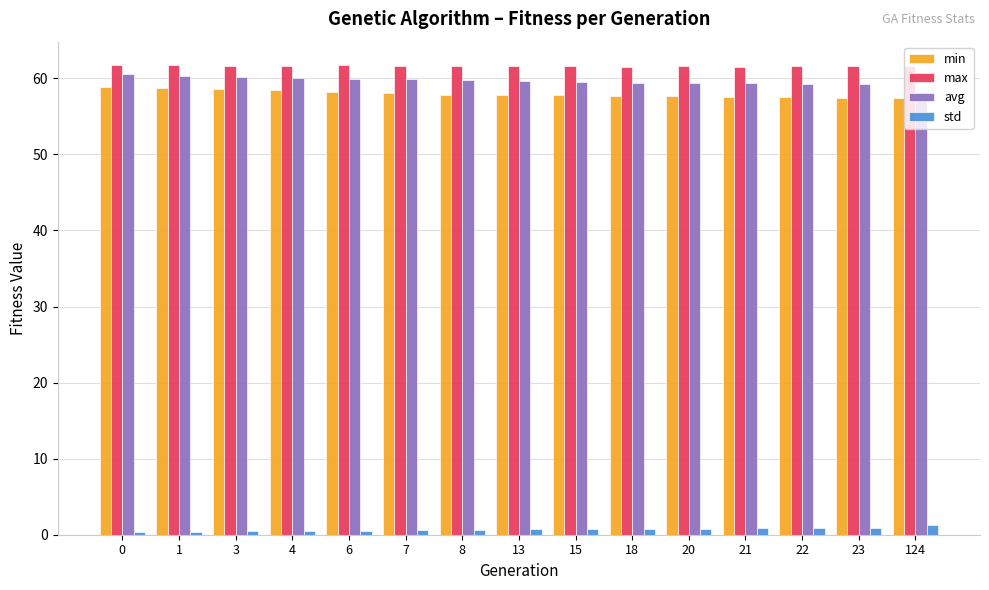

Are the bars horizontal?

No